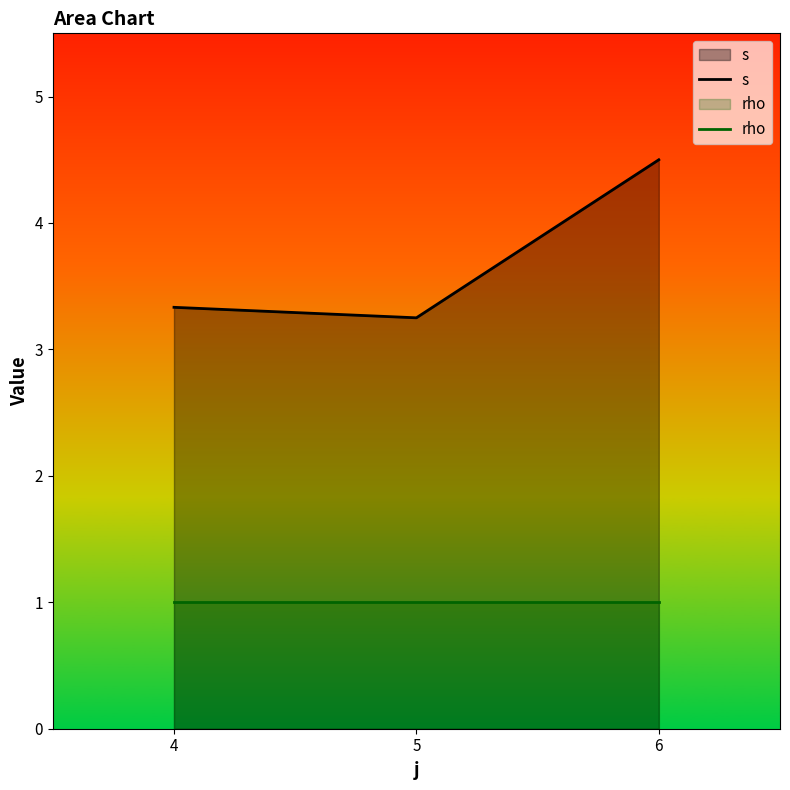

How many lines are shown in the chart?

2